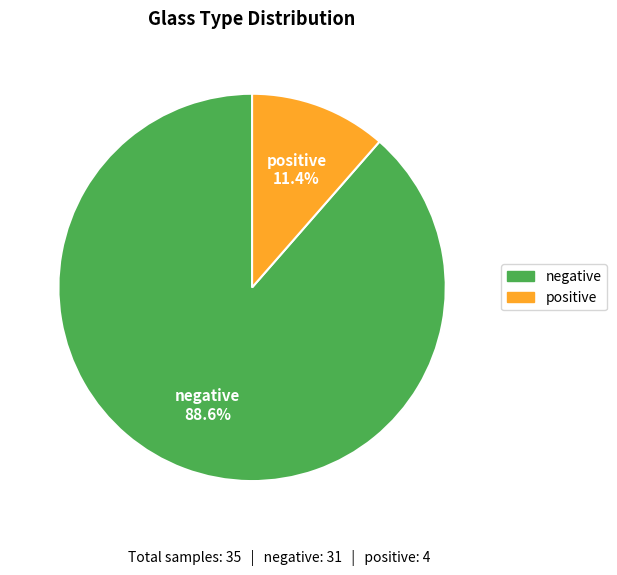

The negative slice represents 98% of the pie. True or false?

False